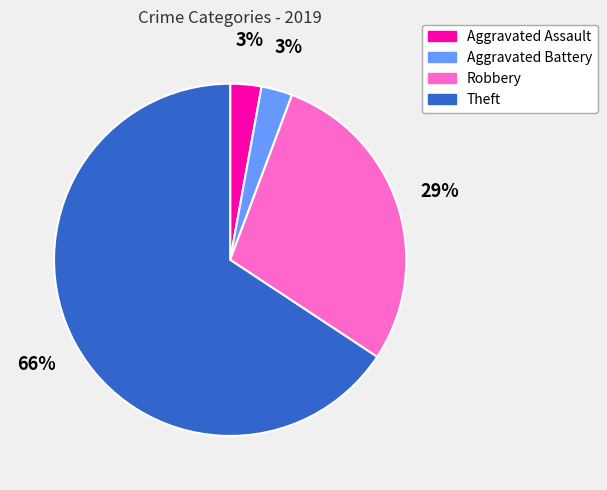

Does any single category account for the majority?

Yes